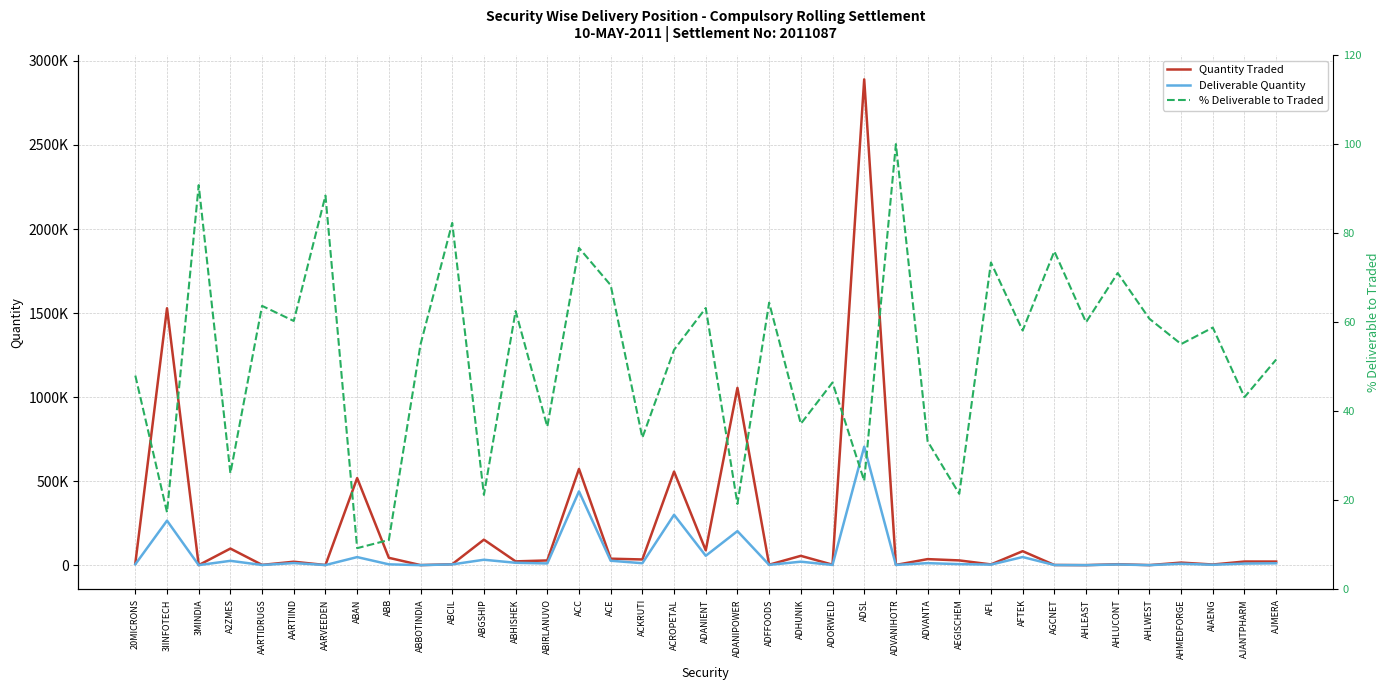

Reading right to left, list all the values displayed in this chart.

Quantity Traded: AJMERA=21411.0	AJANTPHARM=21600.0	AIAENG=3816.0	AHMEDFORGE=15297.0	AHLWEST=204.0	AHLUCONT=5641.0	AHLEAST=55.0	AGCNET=1014.0	AFTEK=83137.0	AFL=4390.0	AEGISCHEM=28246.0	ADVANTA=35965.0	ADVANIHOTR=1379.0	ADSL=2890433.0	ADORWELD=2703.0	ADHUNIK=55501.0	ADFFOODS=2750.0	ADANIPOWER=1054721.0	ADANIENT=88336.0	ACROPETAL=556759.0	ACKRUTI=33930.0	ACE=38524.0	ACC=572510.0	ABIRLANUVO=28072.0	ABHISHEK=22544.0	ABGSHIP=151754.0	ABCIL=5500.0	ABBOTINDIA=338.0	ABB=43723.0	ABAN=518125.0	AARVEEDEN=735.0	AARTIIND=20492.0	AARTIDRUGS=1608.0	A2ZMES=98730.0	3MINDIA=239.0	3IINFOTECH=1528567.0	20MICRONS=10721.0
Deliverable Quantity: AJMERA=11055.0	AJANTPHARM=9327.0	AIAENG=2244.0	AHMEDFORGE=8429.0	AHLWEST=124.0	AHLUCONT=4008.0	AHLEAST=33.0	AGCNET=770.0	AFTEK=48332.0	AFL=3223.0	AEGISCHEM=6062.0	ADVANTA=11974.0	ADVANIHOTR=1379.0	ADSL=704645.0	ADORWELD=1256.0	ADHUNIK=20648.0	ADFFOODS=1771.0	ADANIPOWER=202570.0	ADANIENT=55822.0	ACROPETAL=299576.0	ACKRUTI=11562.0	ACE=26324.0	ACC=439097.0	ABIRLANUVO=10260.0	ABHISHEK=14094.0	ABGSHIP=32226.0	ABCIL=4527.0	ABBOTINDIA=186.0	ABB=4858.0	ABAN=48025.0	AARVEEDEN=650.0	AARTIIND=12354.0	AARTIDRUGS=1024.0	A2ZMES=25758.0	3MINDIA=217.0	3IINFOTECH=264823.0	20MICRONS=5148.0
% Deliverable to Traded: AJMERA=51.6	AJANTPHARM=43.2	AIAENG=58.8	AHMEDFORGE=55.1	AHLWEST=60.8	AHLUCONT=71.0	AHLEAST=60.0	AGCNET=75.9	AFTEK=58.1	AFL=73.4	AEGISCHEM=21.5	ADVANTA=33.3	ADVANIHOTR=100.0	ADSL=24.4	ADORWELD=46.5	ADHUNIK=37.2	ADFFOODS=64.4	ADANIPOWER=19.2	ADANIENT=63.2	ACROPETAL=53.8	ACKRUTI=34.1	ACE=68.3	ACC=76.7	ABIRLANUVO=36.5	ABHISHEK=62.5	ABGSHIP=21.2	ABCIL=82.3	ABBOTINDIA=55.0	ABB=11.1	ABAN=9.3	AARVEEDEN=88.4	AARTIIND=60.3	AARTIDRUGS=63.7	A2ZMES=26.1	3MINDIA=90.8	3IINFOTECH=17.3	20MICRONS=48.0